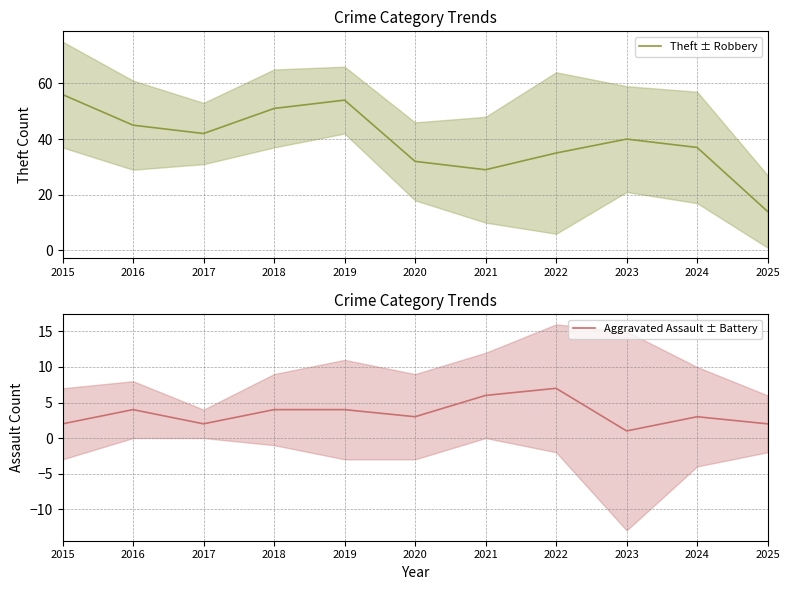

The Theft ± Robbery series shows 13 at 2016. True or false?

False